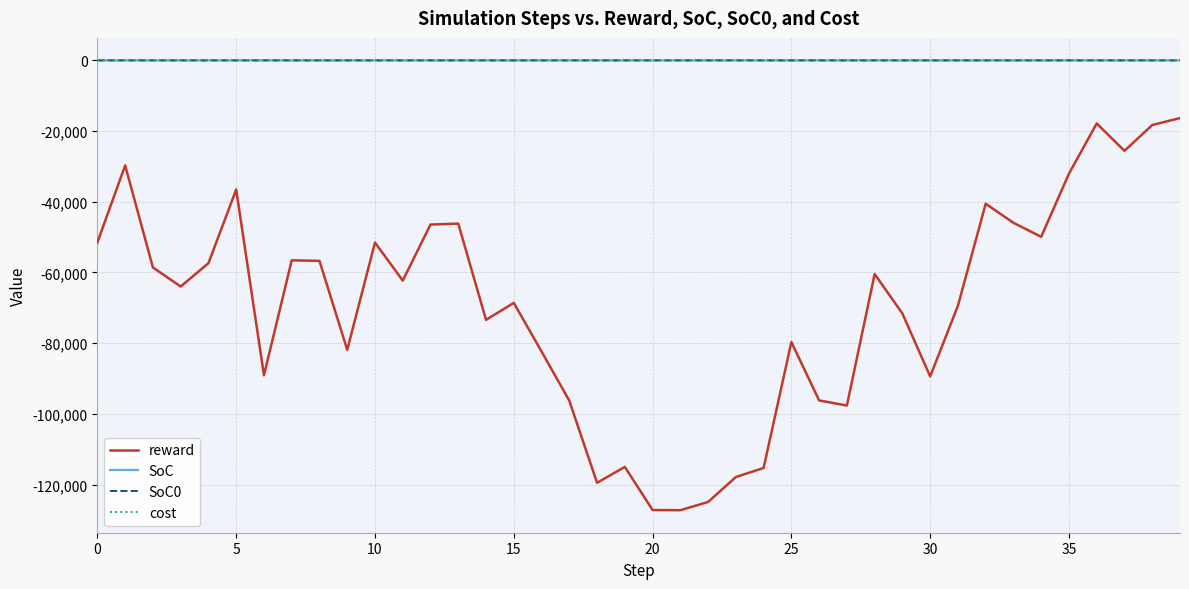

Which series has the widest spread of values?

reward